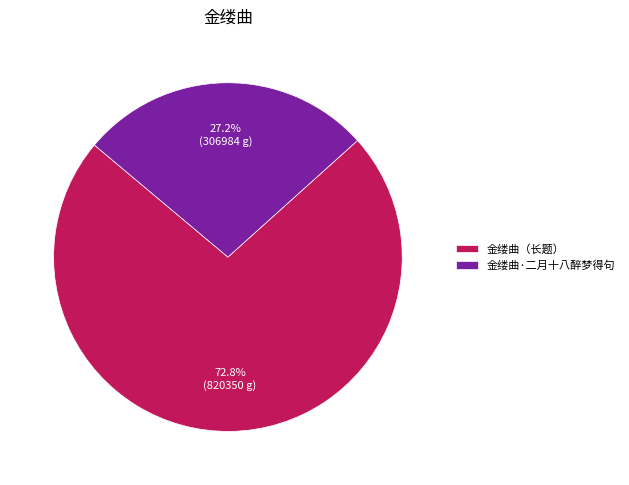

Count the number of slices in the pie.

2